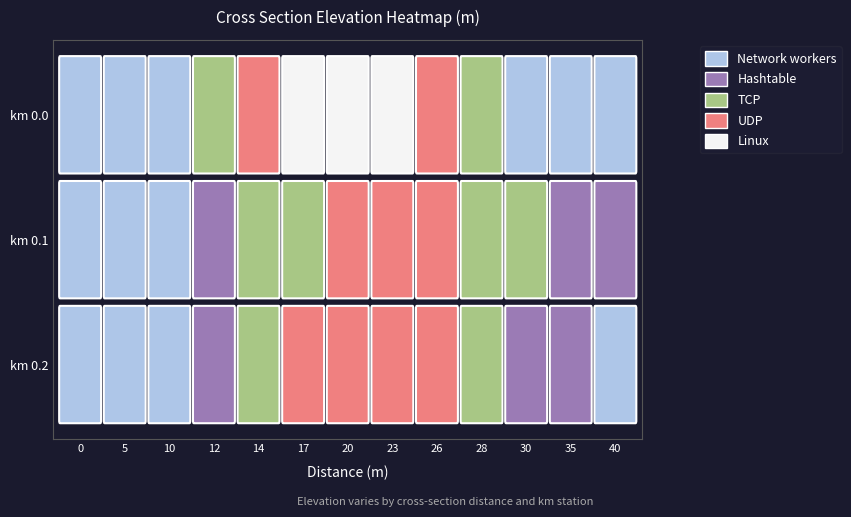

Is it true that km 0.0 equals -2.2 at 14?

False